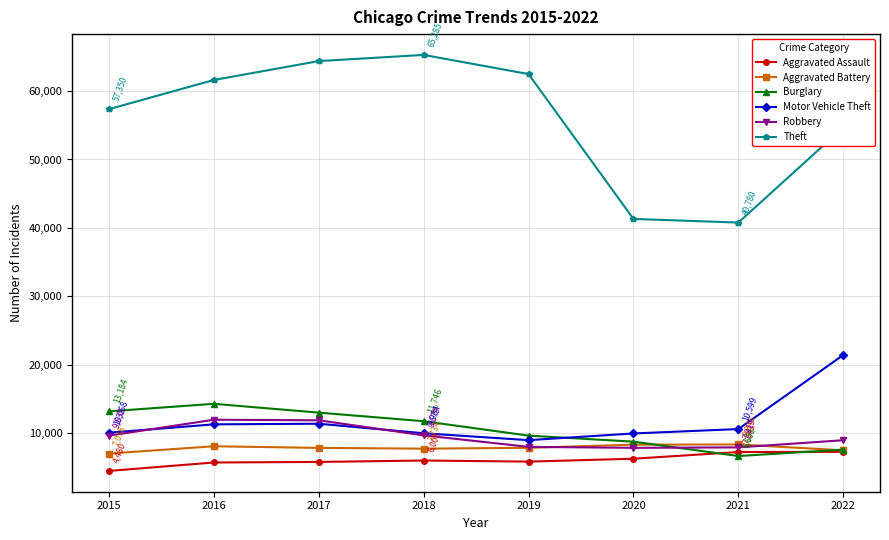

What is the sum of the Aggravated Assault values at 2020 and 2018?

12264